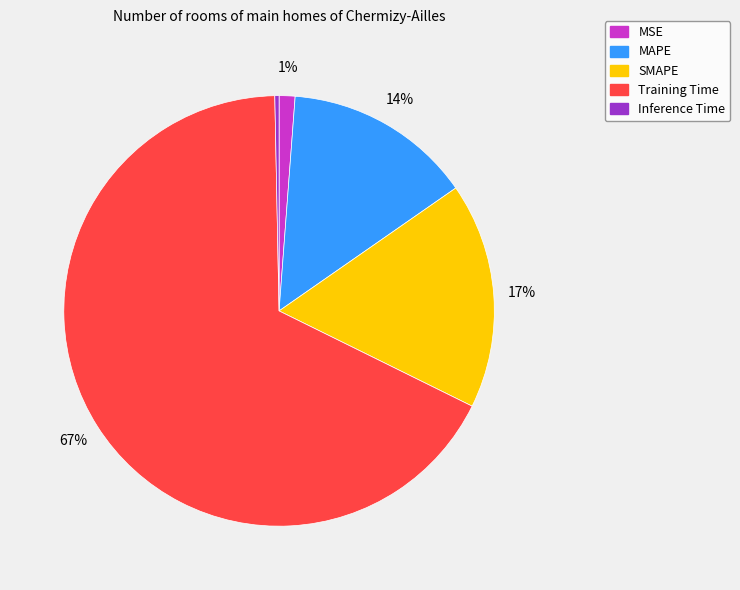

True or false: MSE accounts for 1% of the total.

True